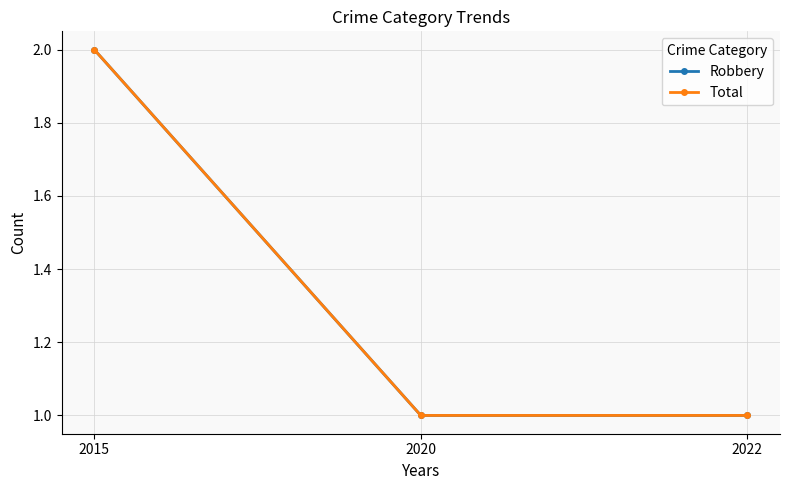

Is this an area chart (filled region under the line)?

No